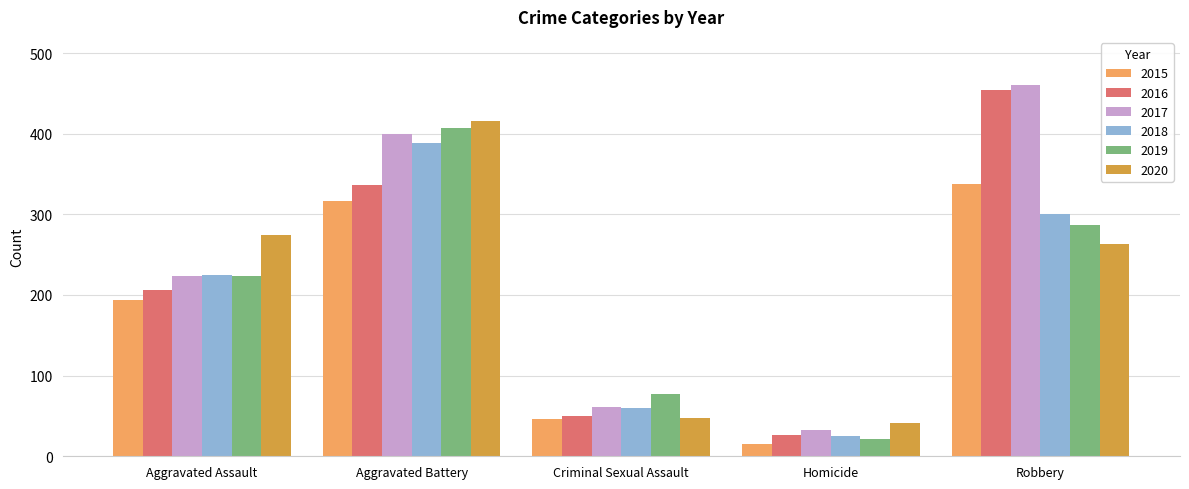

Rank the categories by 2017 value from highest to lowest.

Robbery, Aggravated Battery, Aggravated Assault, Criminal Sexual Assault, Homicide